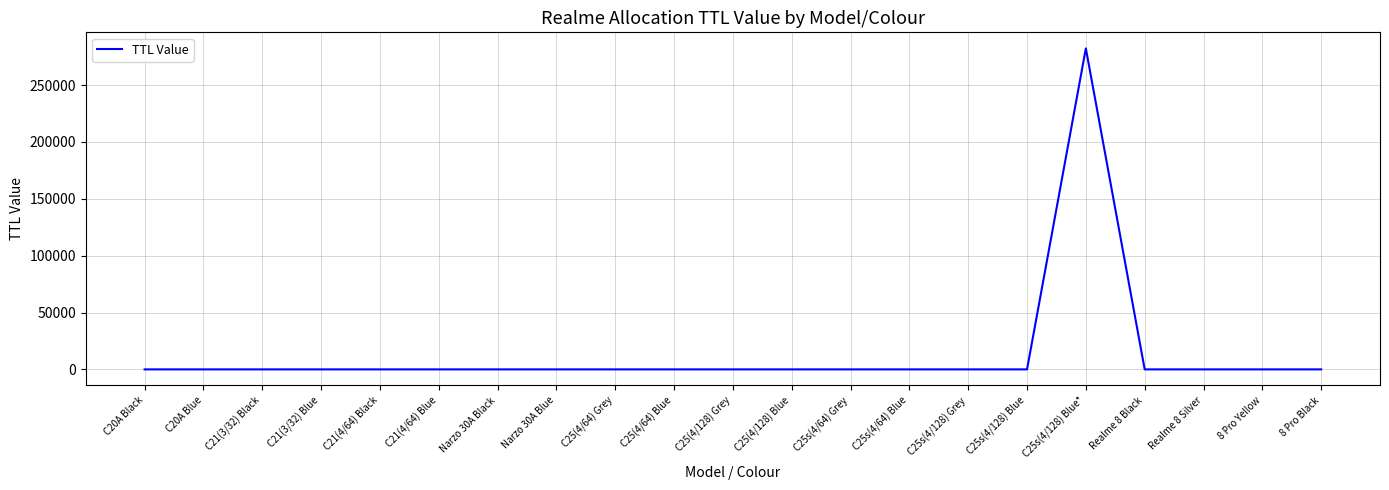

What is the maximum value shown in the chart?

282200